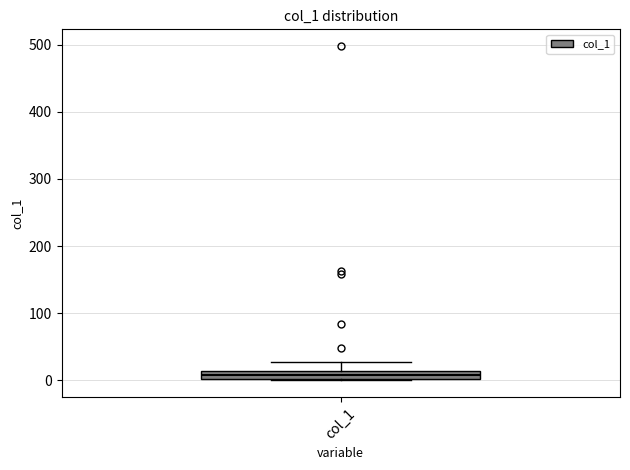

Where is the upper edge of the box for col_1 on the y-axis? The values are not printed on the chart, so give them approximately, as read against the axis.

10